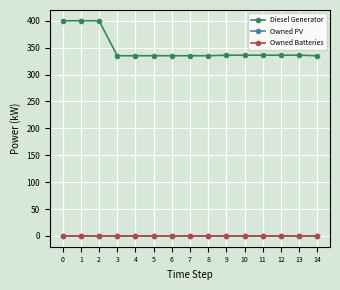

True or false: Diesel Generator has more than 0 points higher than both neighbors.

False